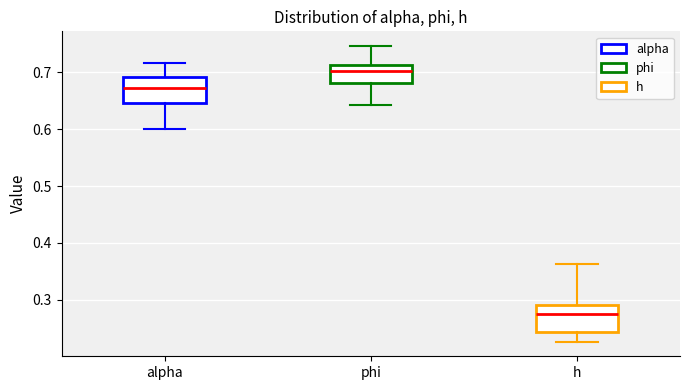

Where is the lower edge of the box for alpha on the y-axis? The values are not printed on the chart, so give them approximately, as read against the axis.

0.65